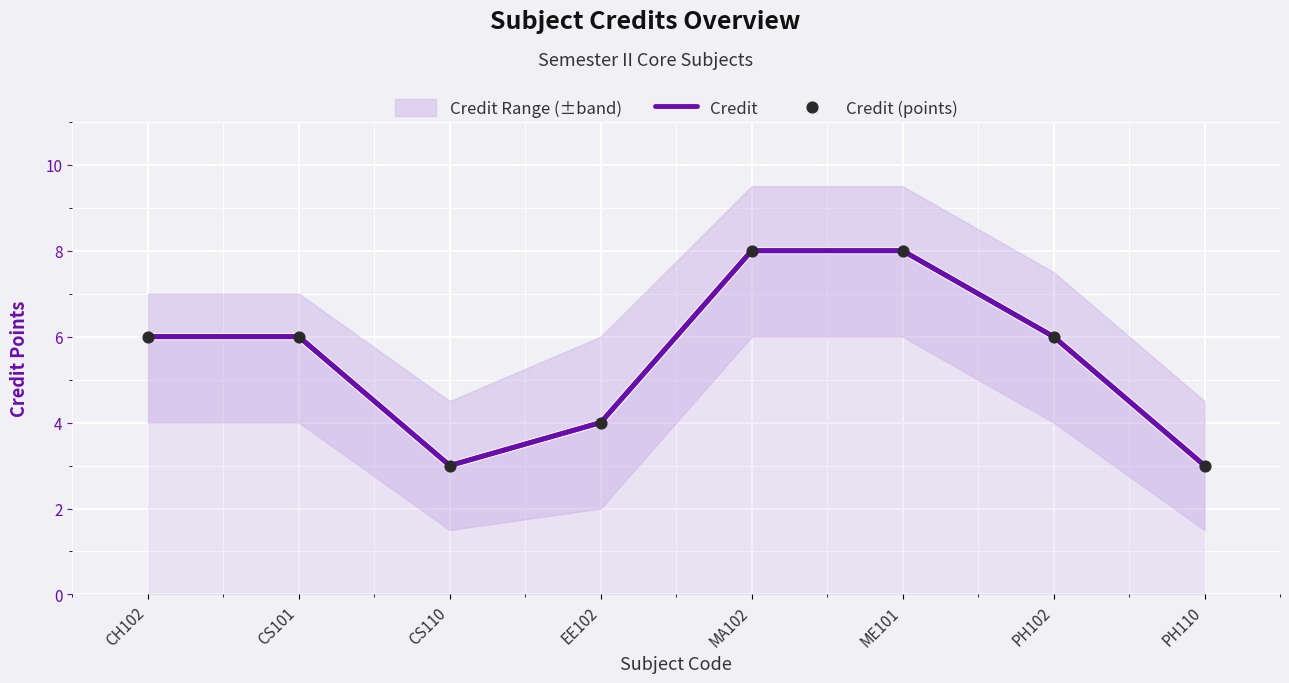

What is the total value across all series at MA102?

16